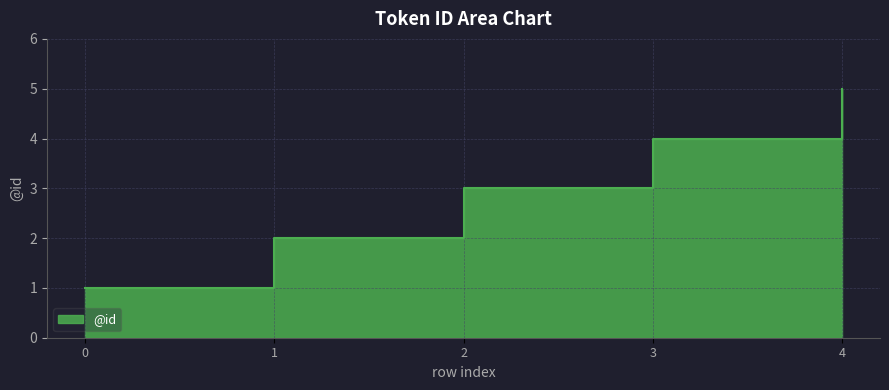

What is the greatest value displayed?

5